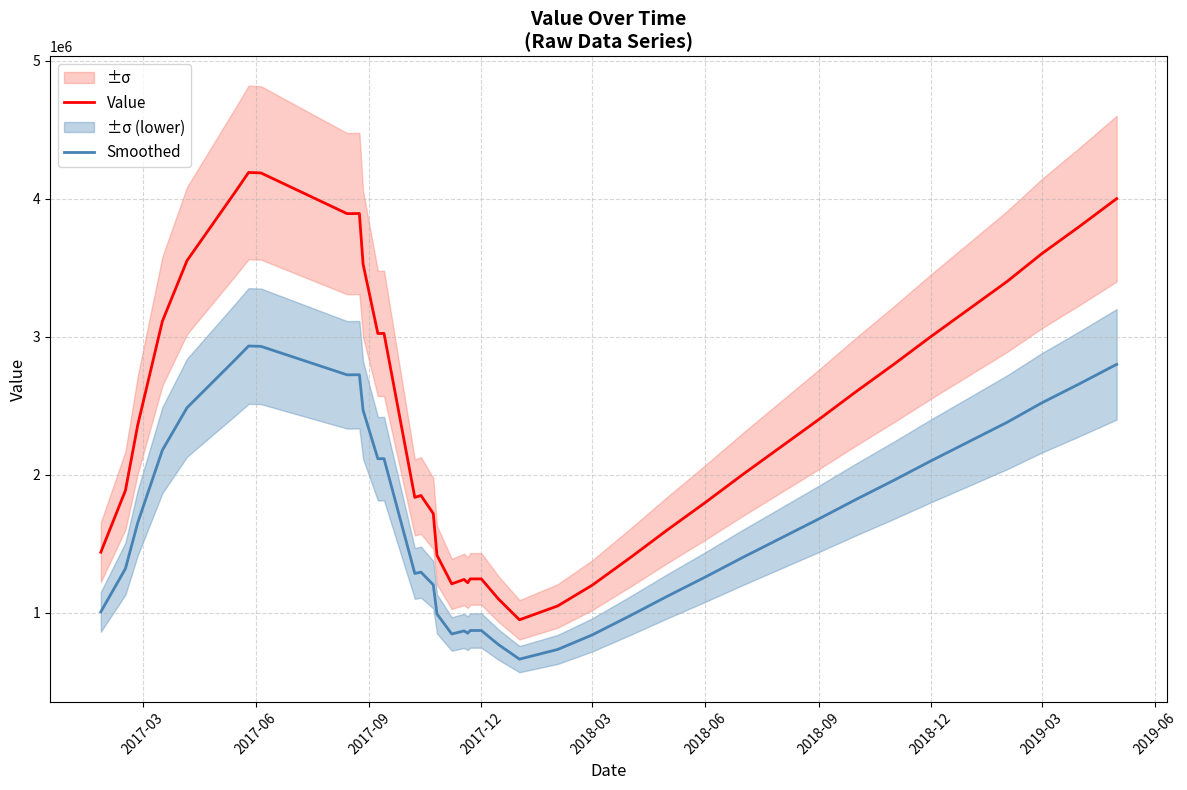

True or false: Smoothed and Value intersect in this chart.

False